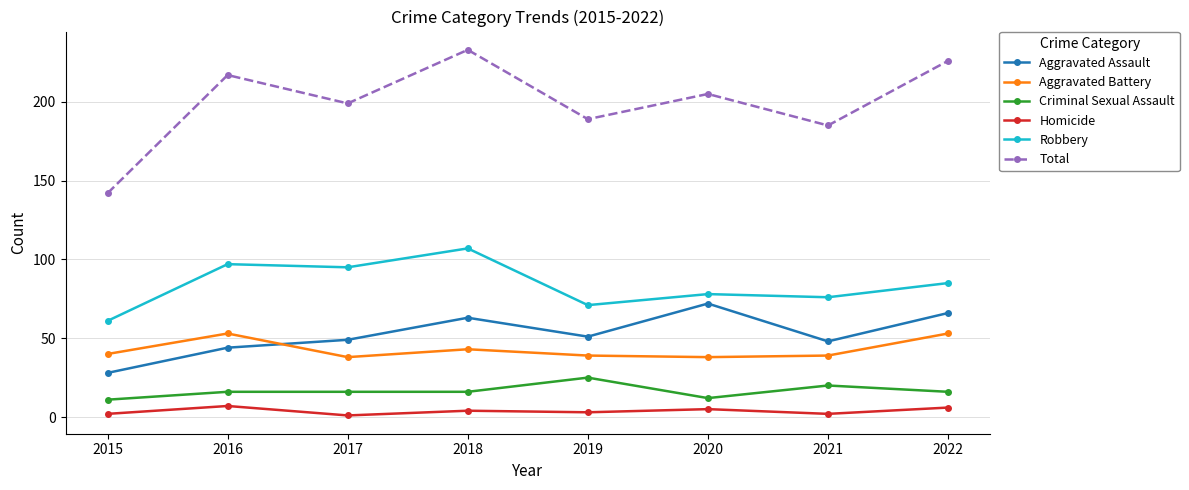

The value of Aggravated Assault at 2017 is 88. True or false?

False